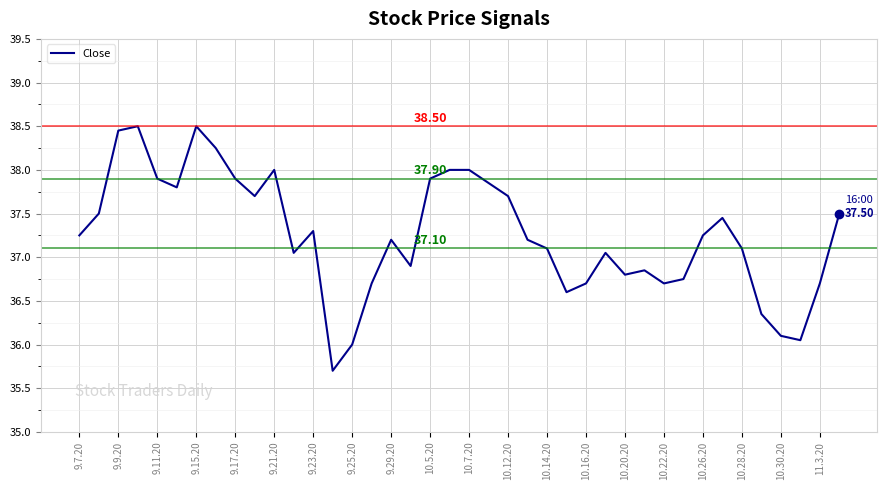

What is the difference between the maximum and minimum values?

2.8